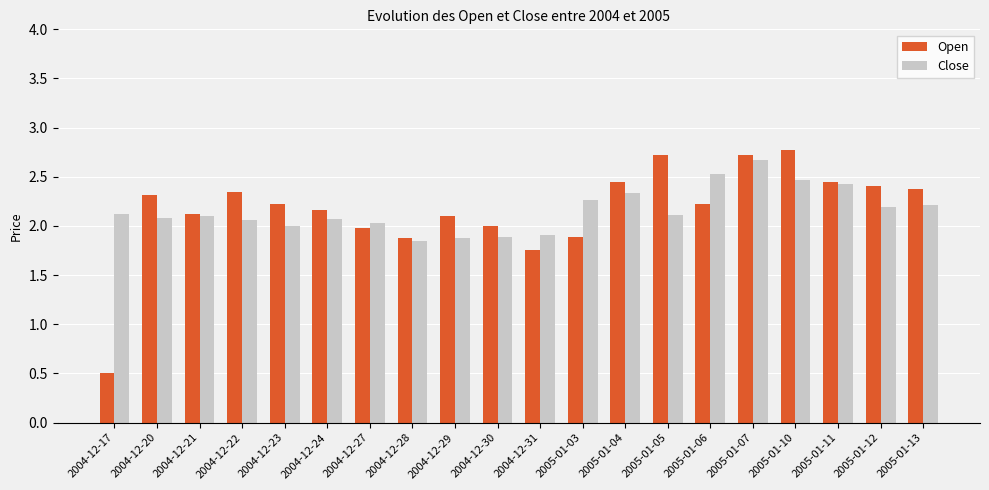

Rank the series at 2004-12-17 from lowest to highest value.

Open, Close